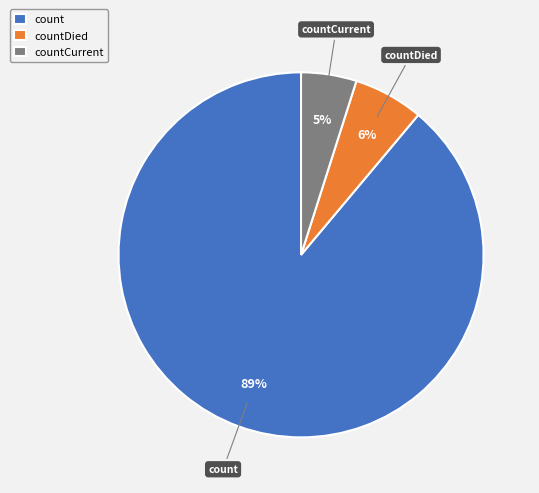

Which has a higher value, count or countDied?

count